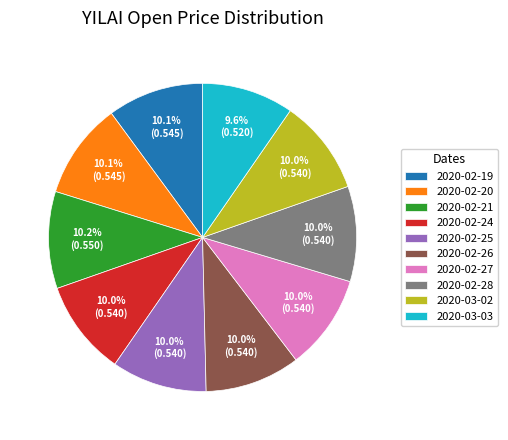

Is 2020-03-03 the majority of the pie?

No